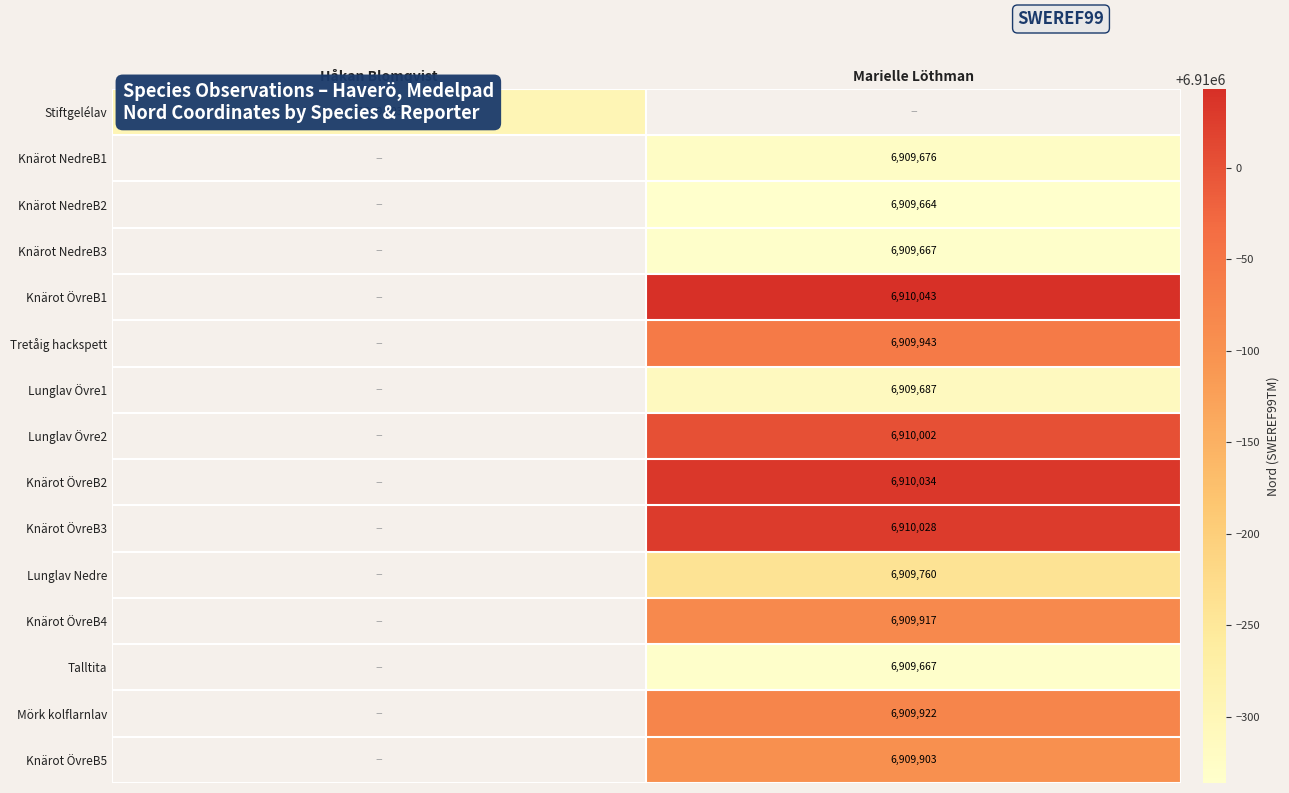

Which category has the lowest value across all series?

Marielle Löthman